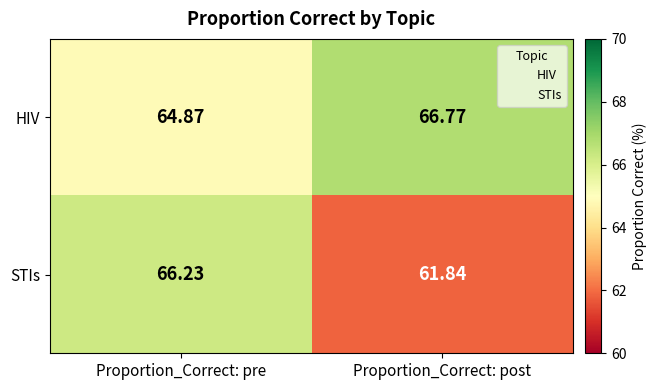

Where is STIs nearest to the value 64?

Proportion_Correct: post